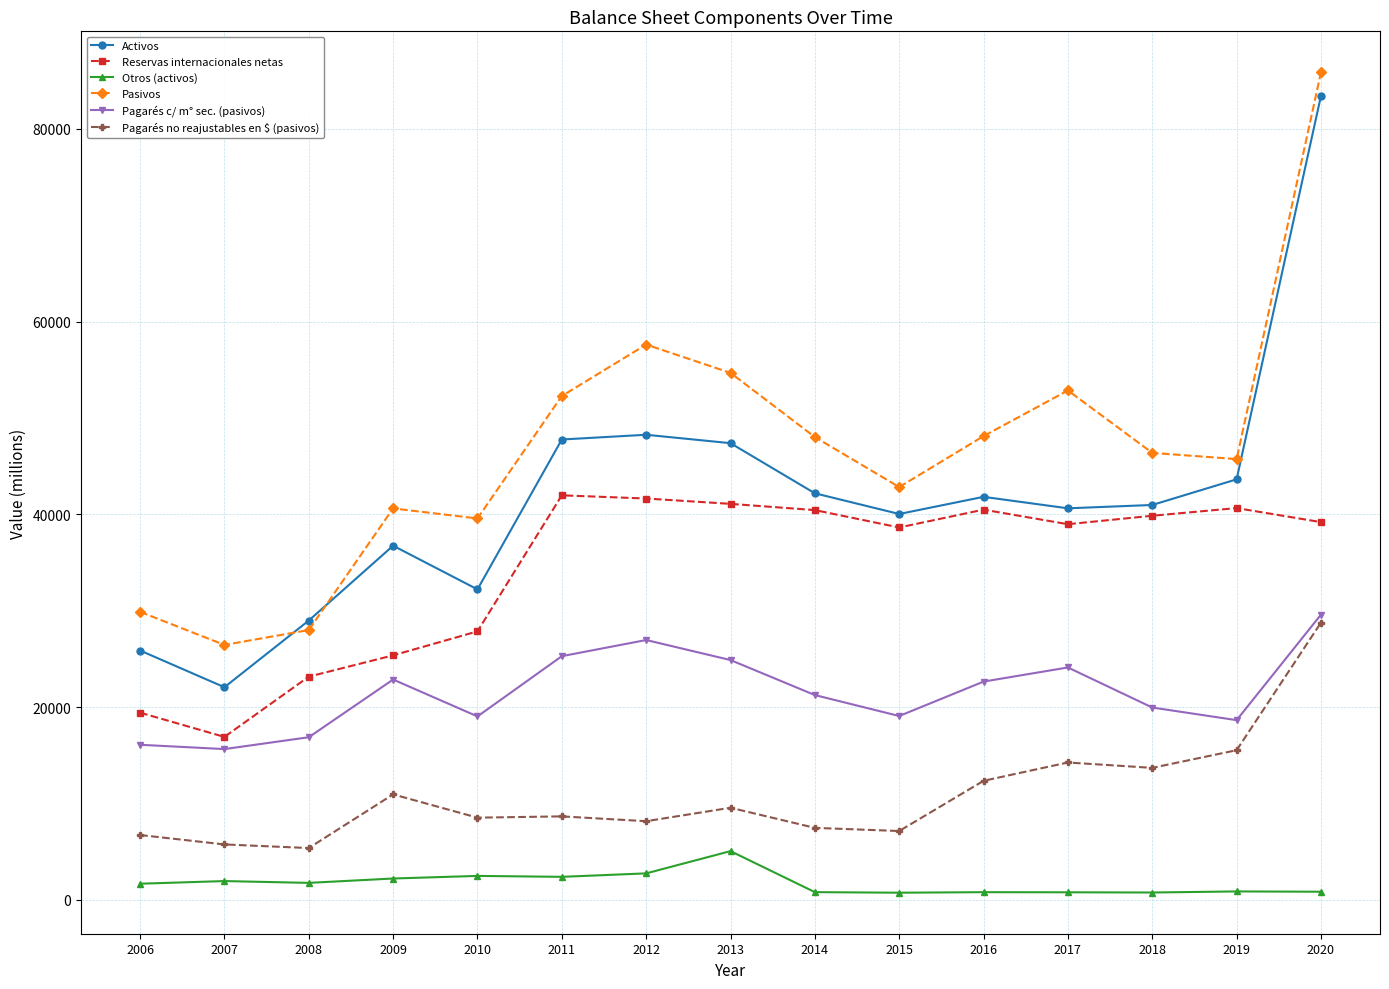

Read the Pagarés c/ m° sec. (pasivos) value at 2006, to the nearest 50.

16100